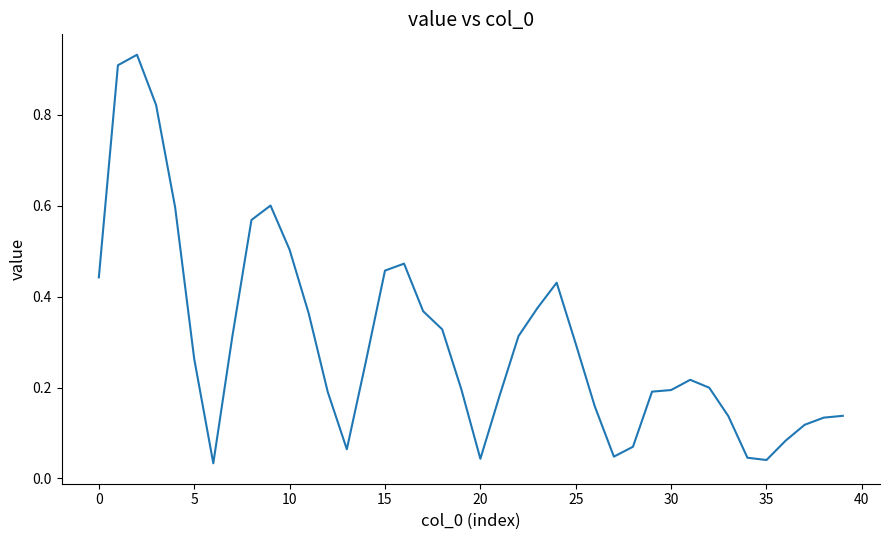

How many distinct data groups are displayed?

1